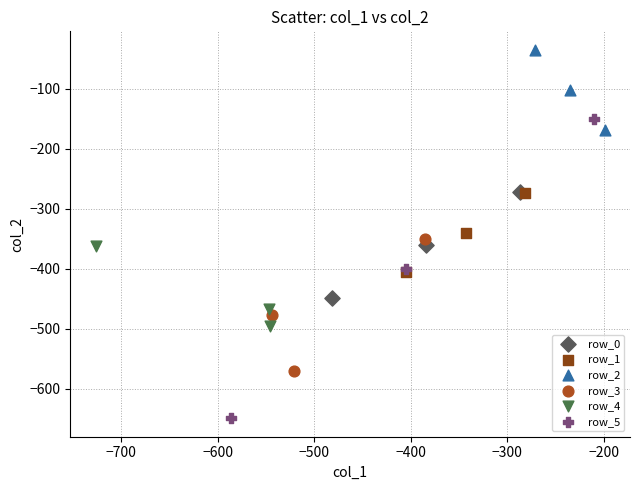

Which series has the largest Y range (max minus min)?

row_5